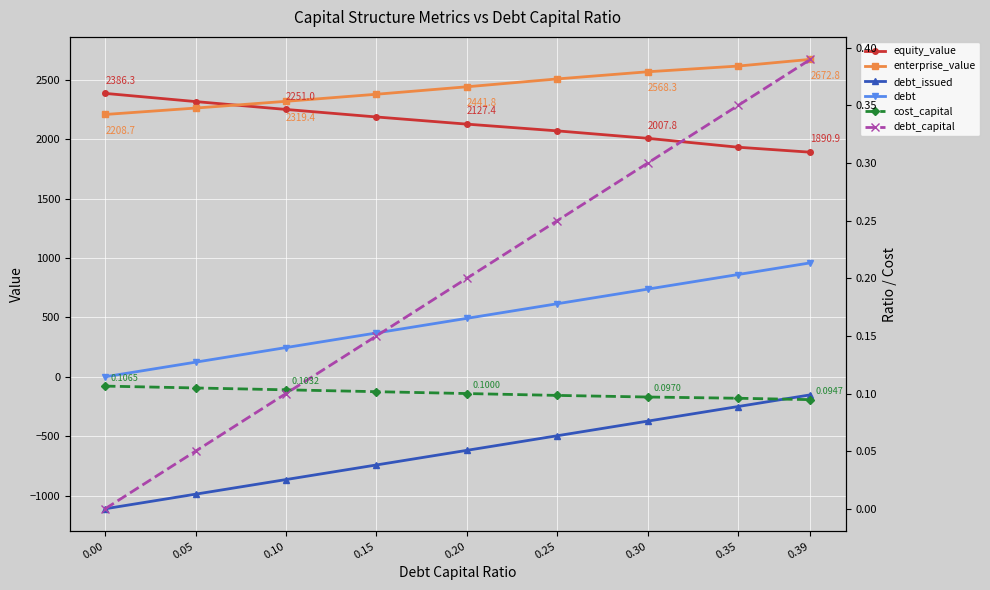

What is the approximate value of equity_value at 0.20?

2127.4